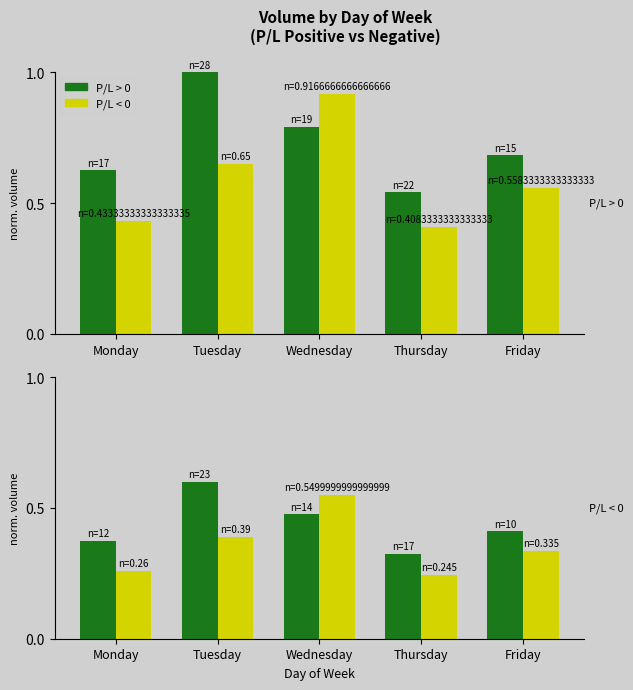

Are the bars grouped side by side (vs. stacked)?

Yes